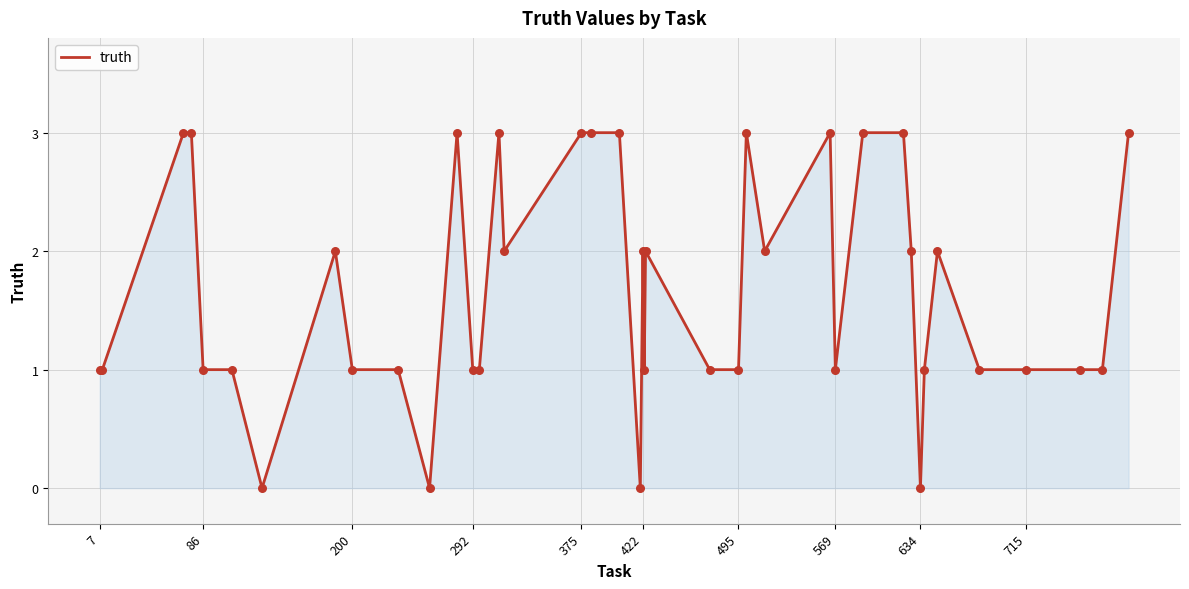

What is the maximum value shown in the chart?

3